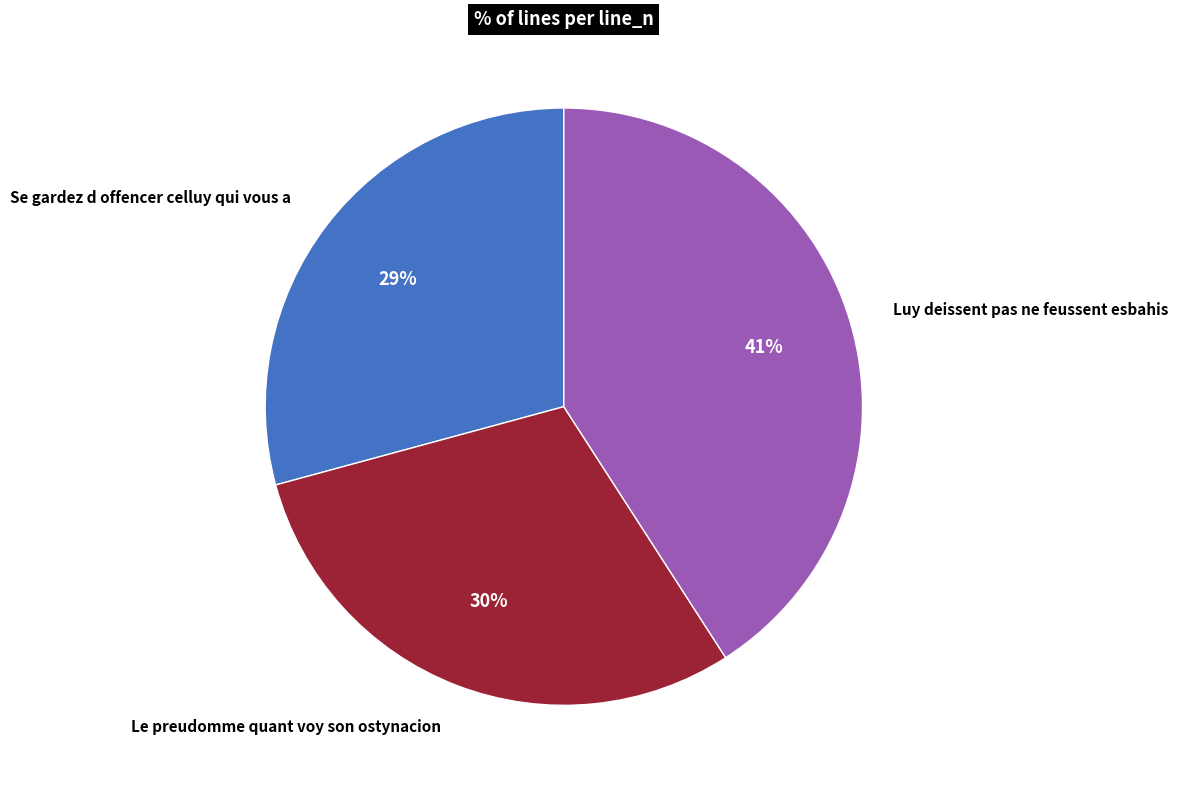

Does Luy deissent pas ne feussent esbahis represent more than half of the total?

No